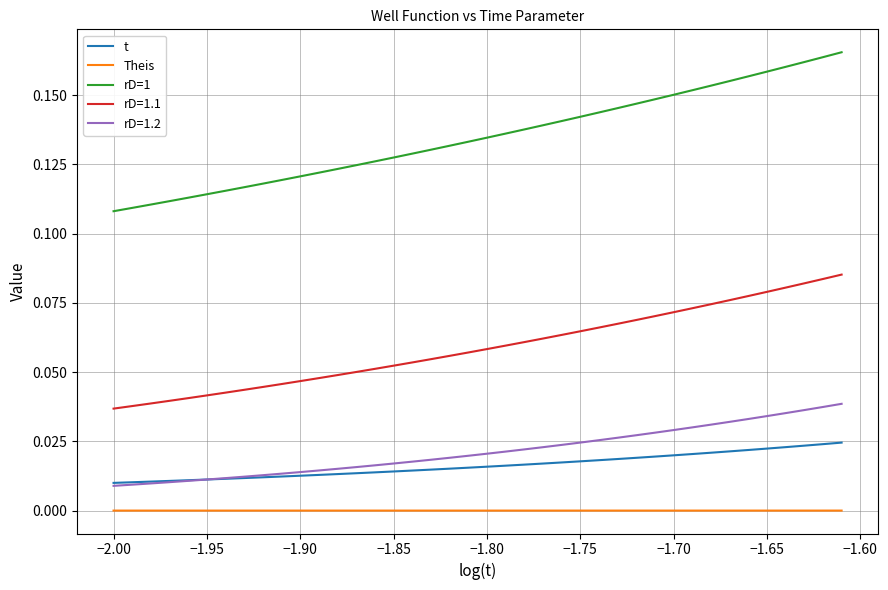

Which series has the widest spread of values?

rD=1